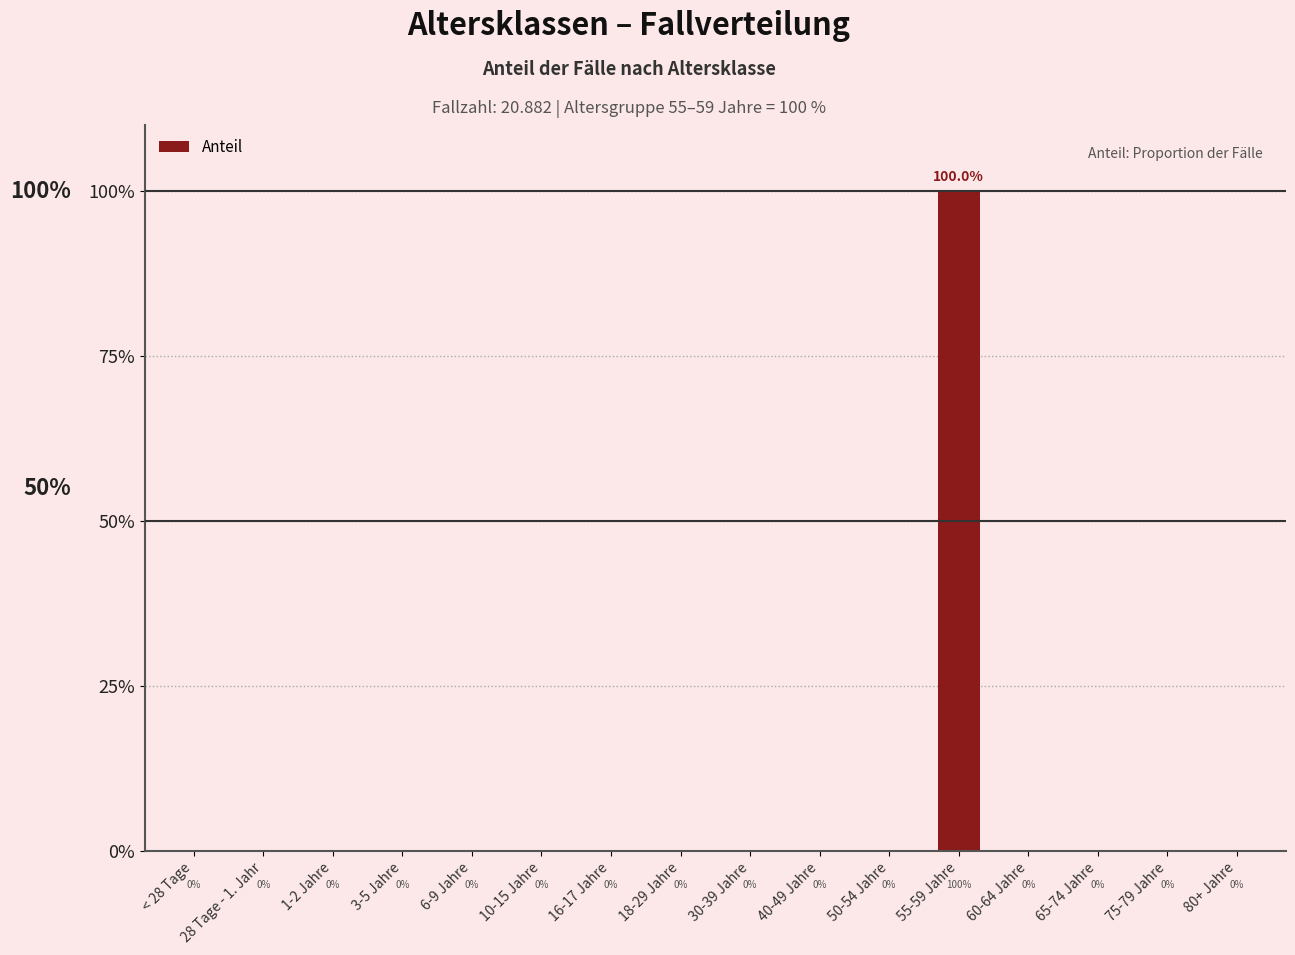

Is it true that the value at 50-54 Jahre is 0?

True